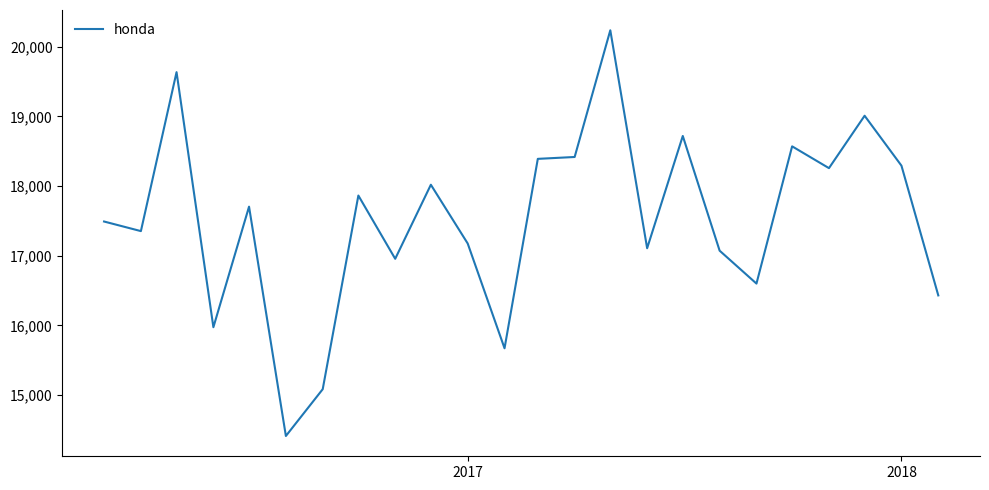

What is the difference between the maximum and minimum values?

5823.5